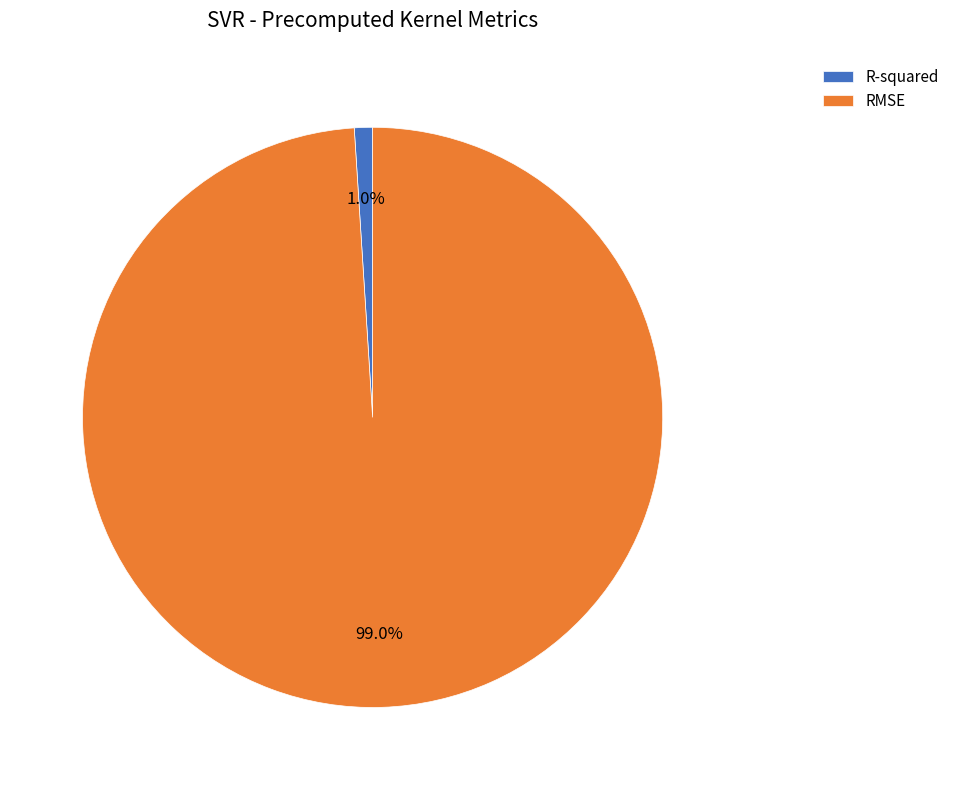

To the nearest percent, what is the difference between the R-squared and RMSE slice percentages?

98%